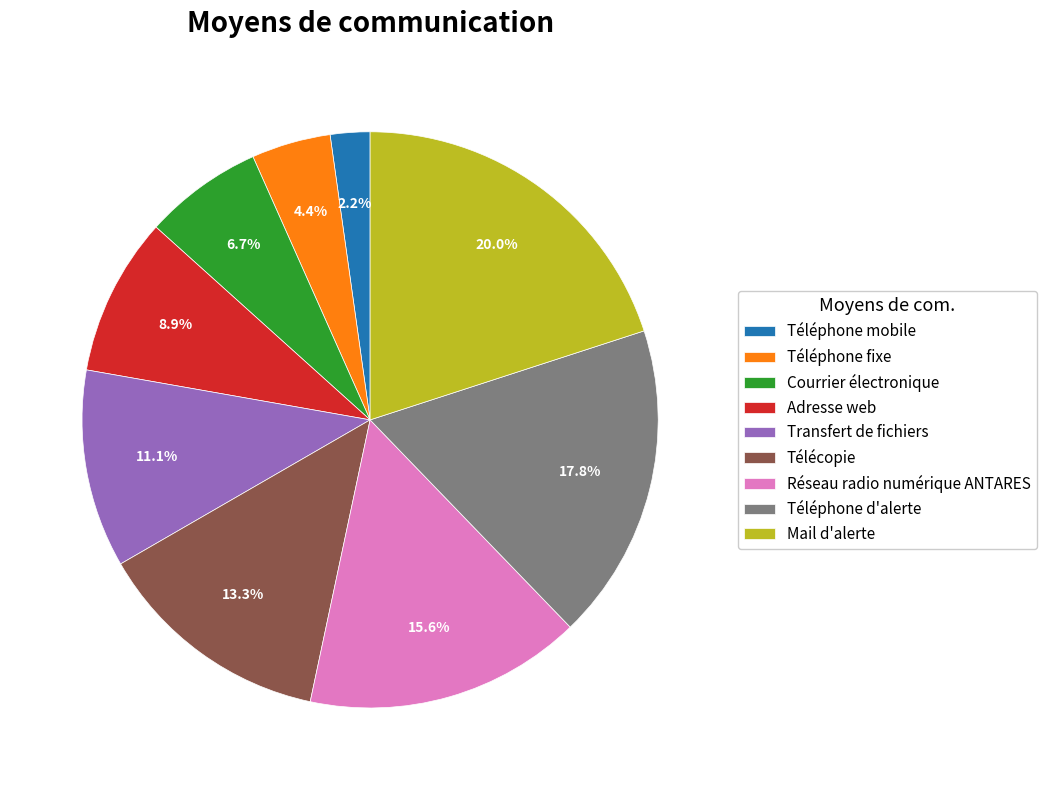

Does any single category account for the majority?

No